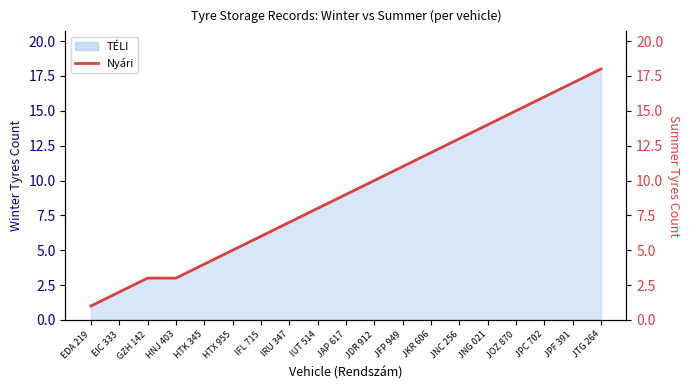

Rank the categories by value from highest to lowest.

JTG 264, JPF 391, JPC 702, JOZ 870, JNG 021, JNC 256, JKR 606, JFP 949, JDR 912, JAP 617, IUT 514, IRU 347, IFL 715, HTX 955, HTK 345, GZH 142, HNJ 403, EIC 333, EDA 219